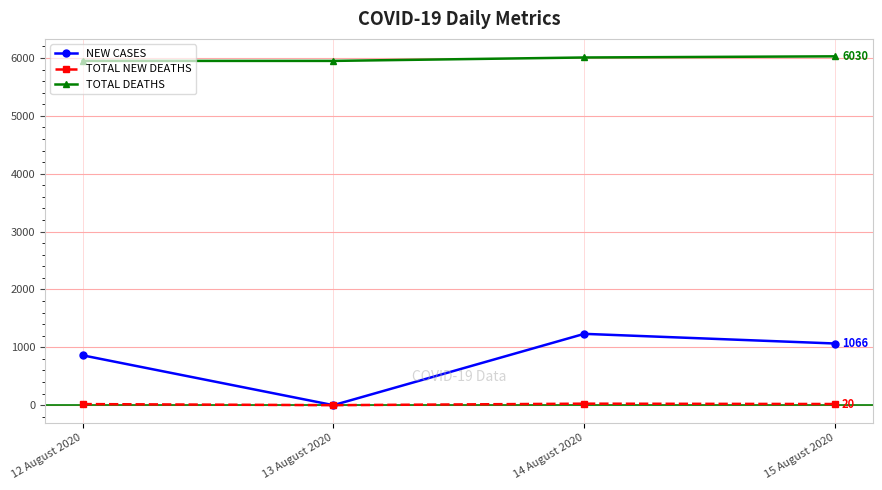

What is the average value of the TOTAL NEW DEATHS series?

16